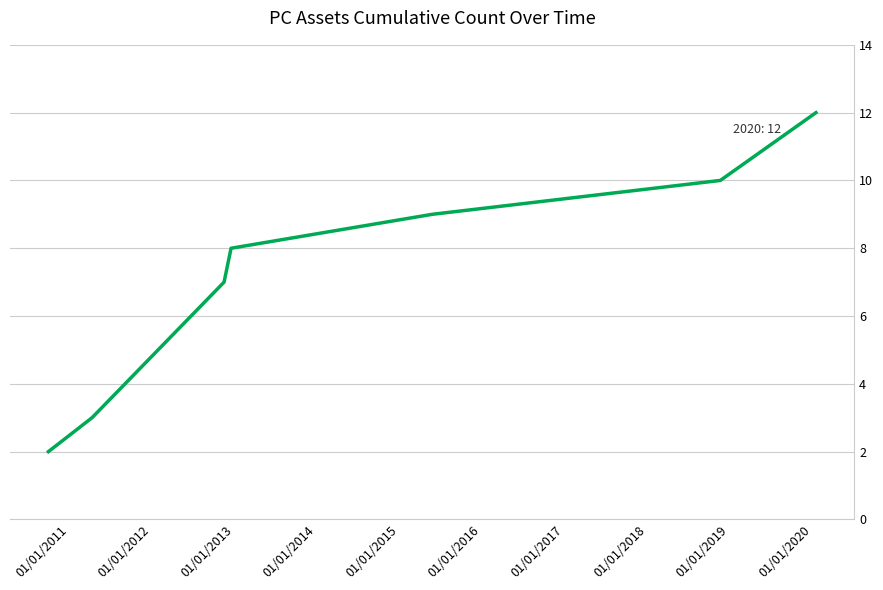

True or false: the data has more than 2 interior local peaks.

False